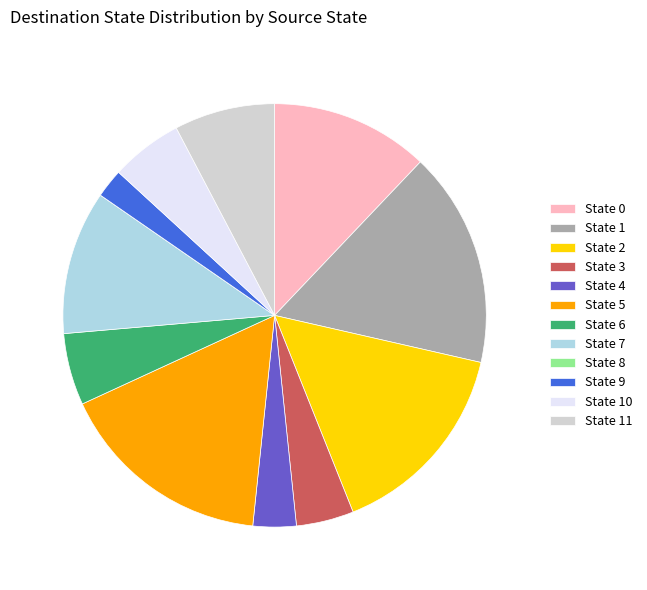

Does any single category account for the majority?

No